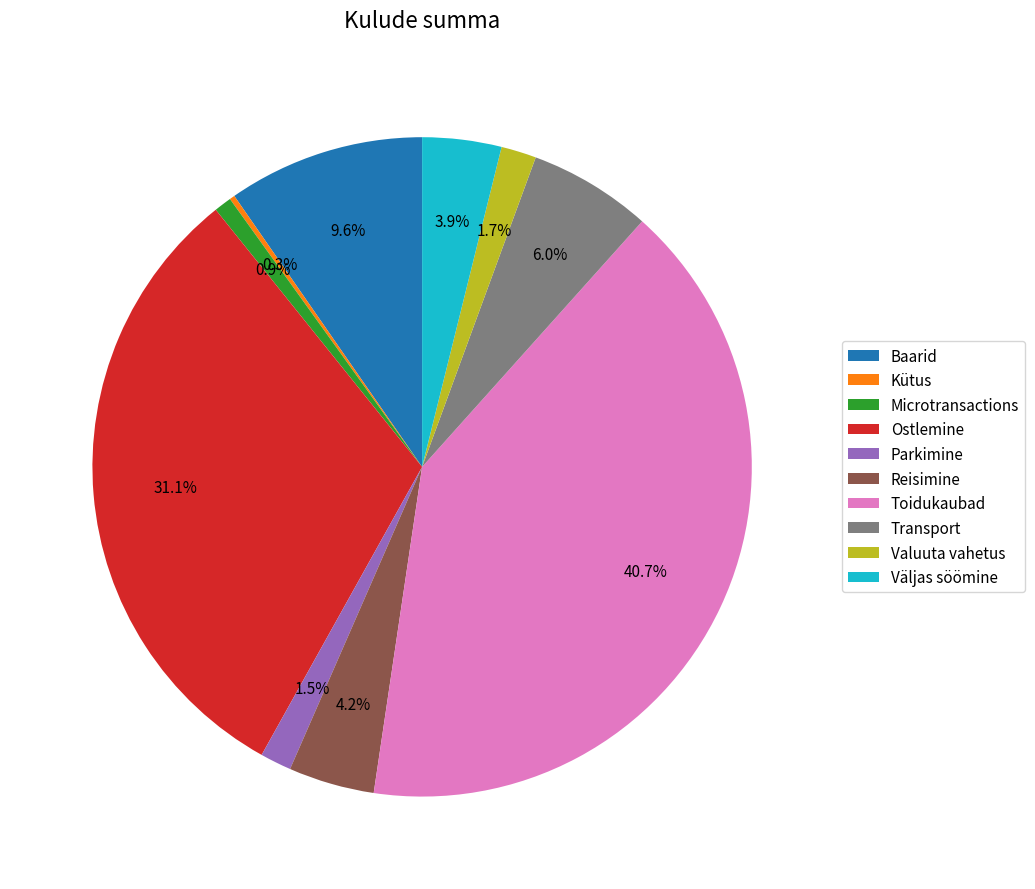

To the nearest percent, what is the difference between the Transport and Väljas söömine slice percentages?

2%